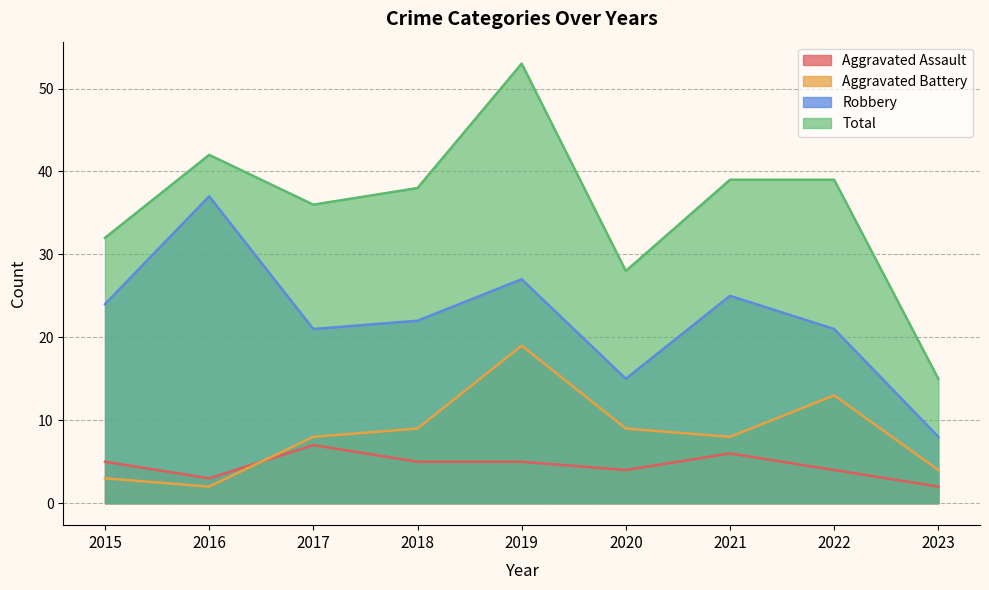

Where is Aggravated Assault nearest to the value 4?

2020